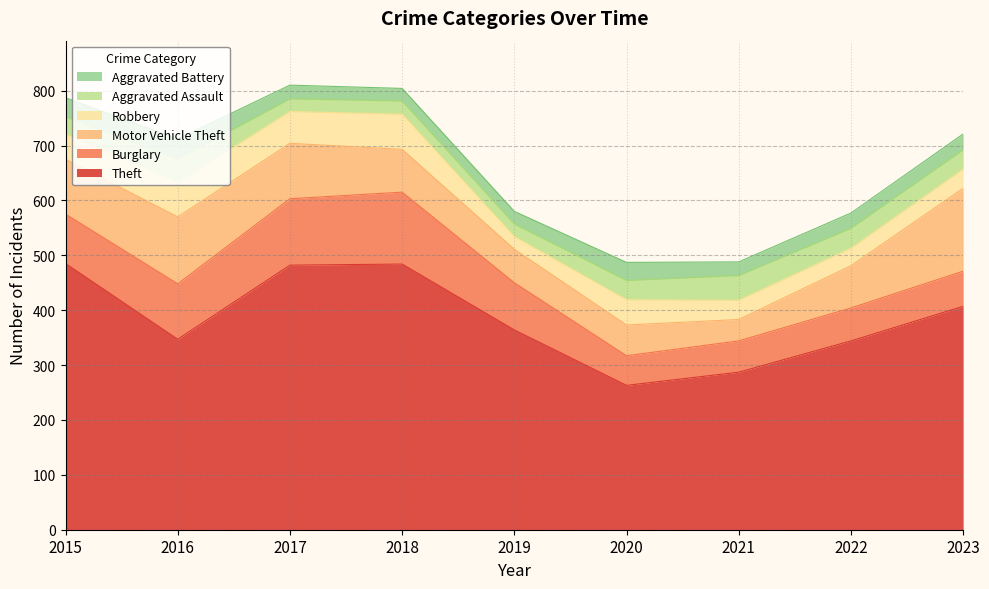

What is the sum of all Theft values?

3463